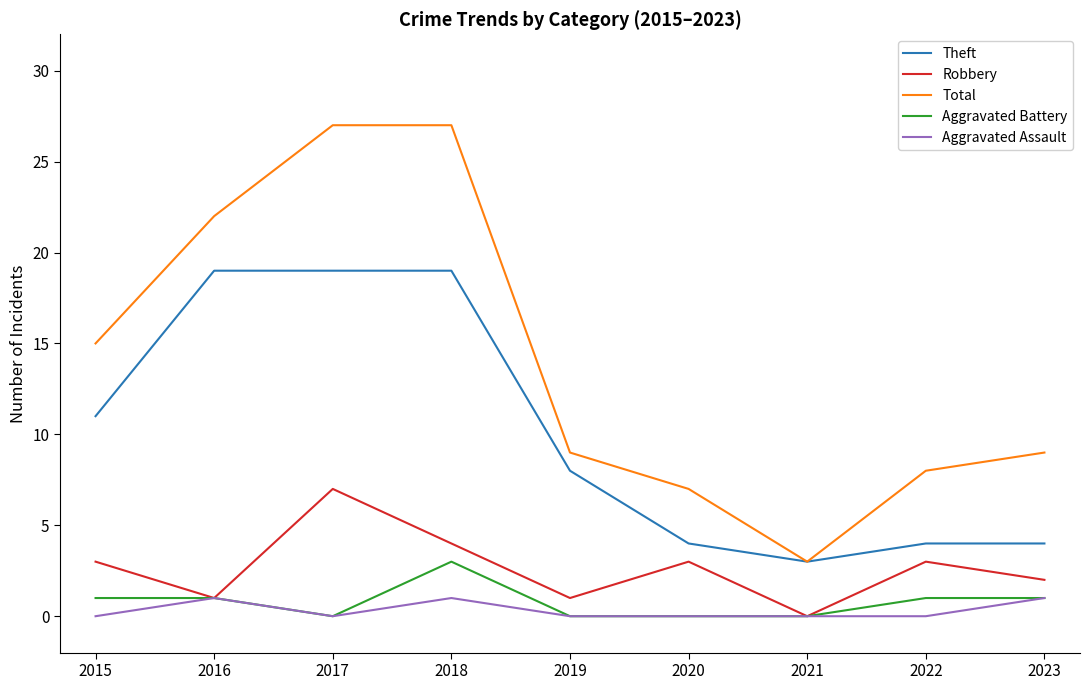

Which series has the largest range (max minus min)?

Total